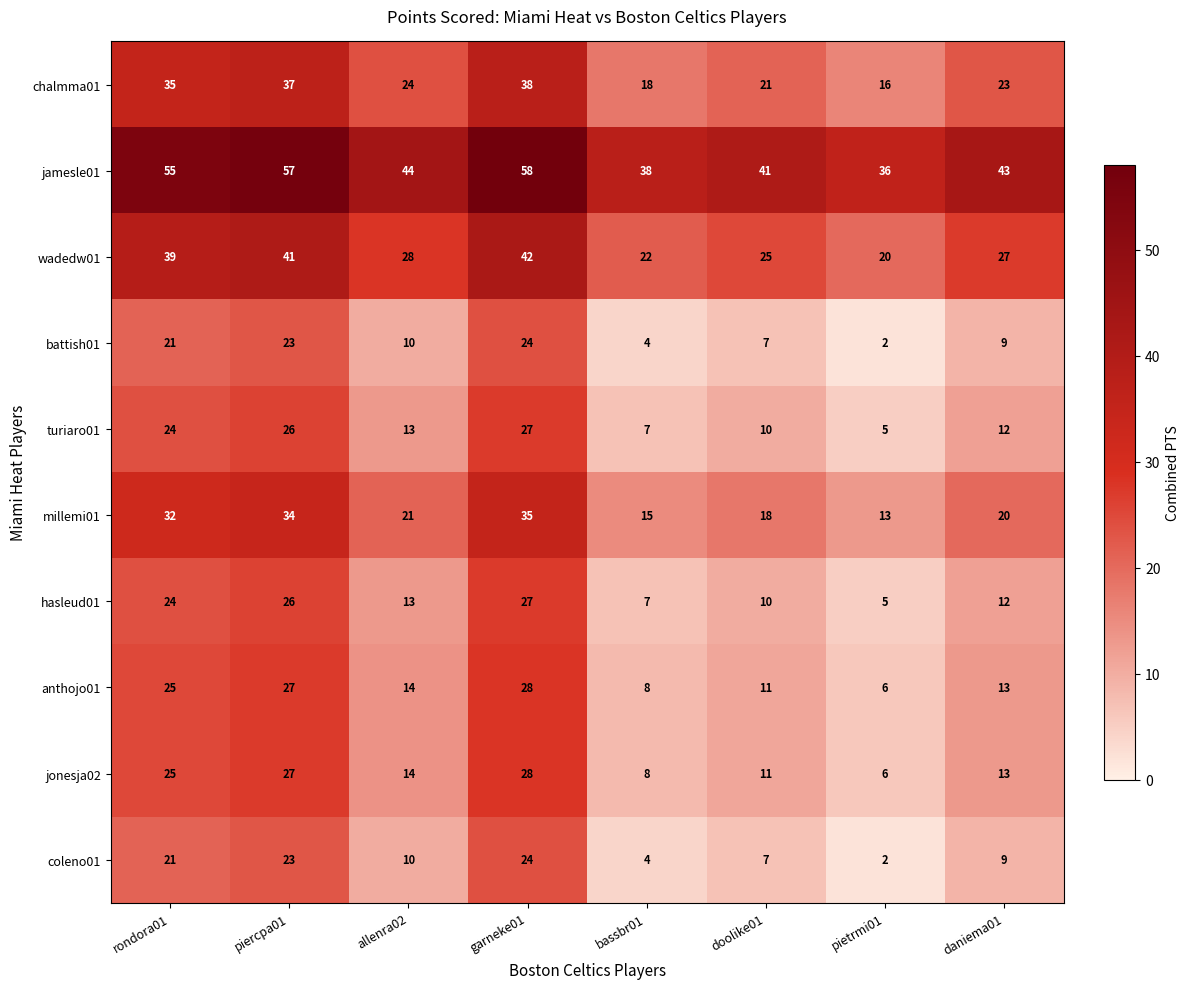

What is the spread (max minus min) of values at piercpa01?

34